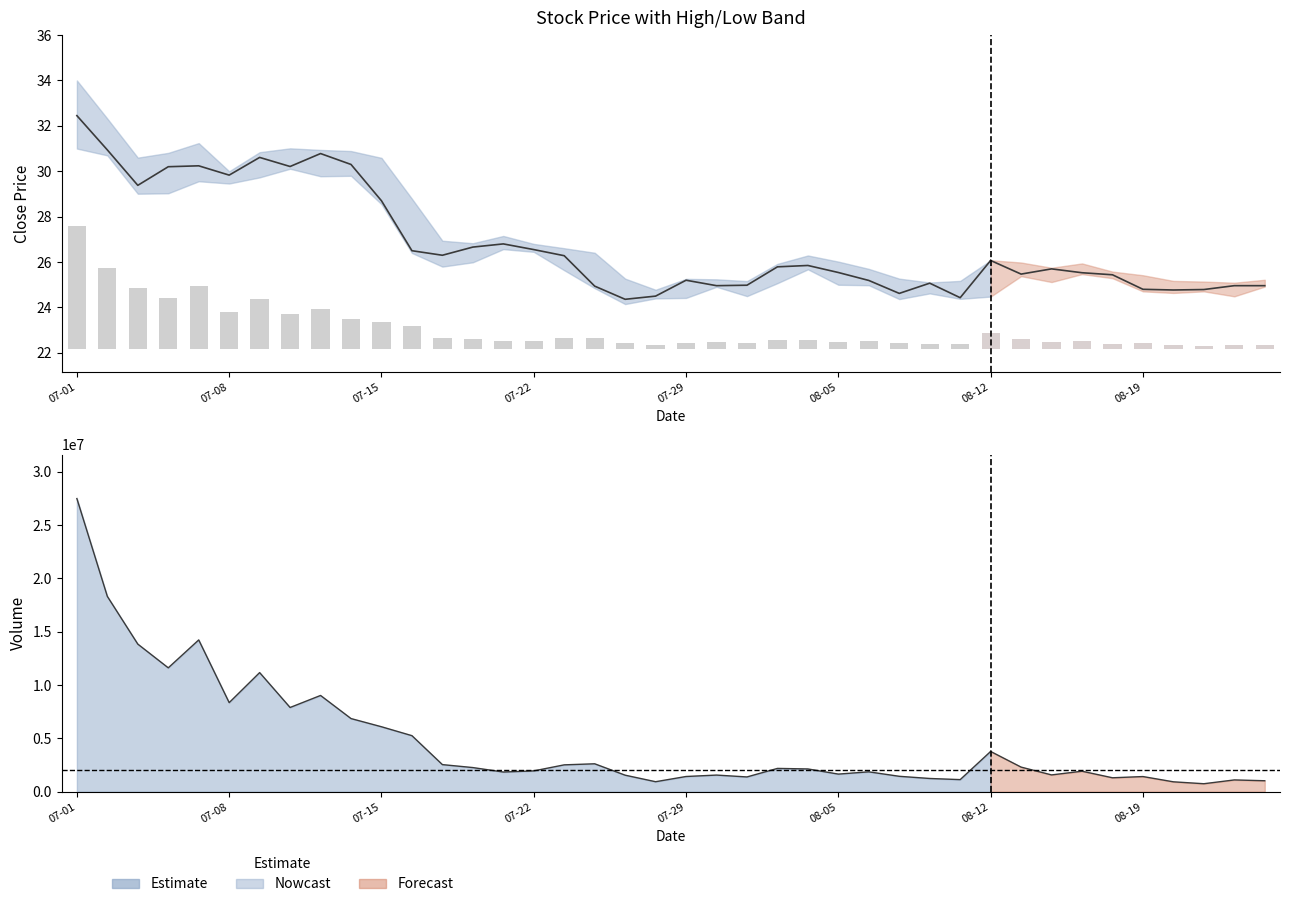

How many values exceed 26?

18